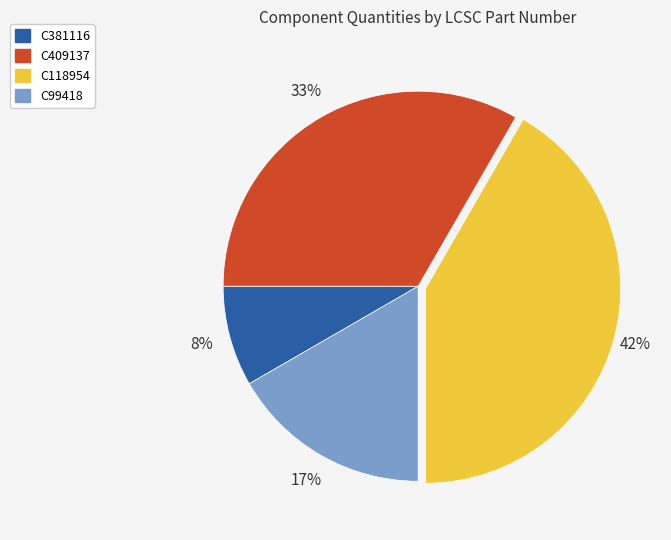

Does any single category account for the majority?

No